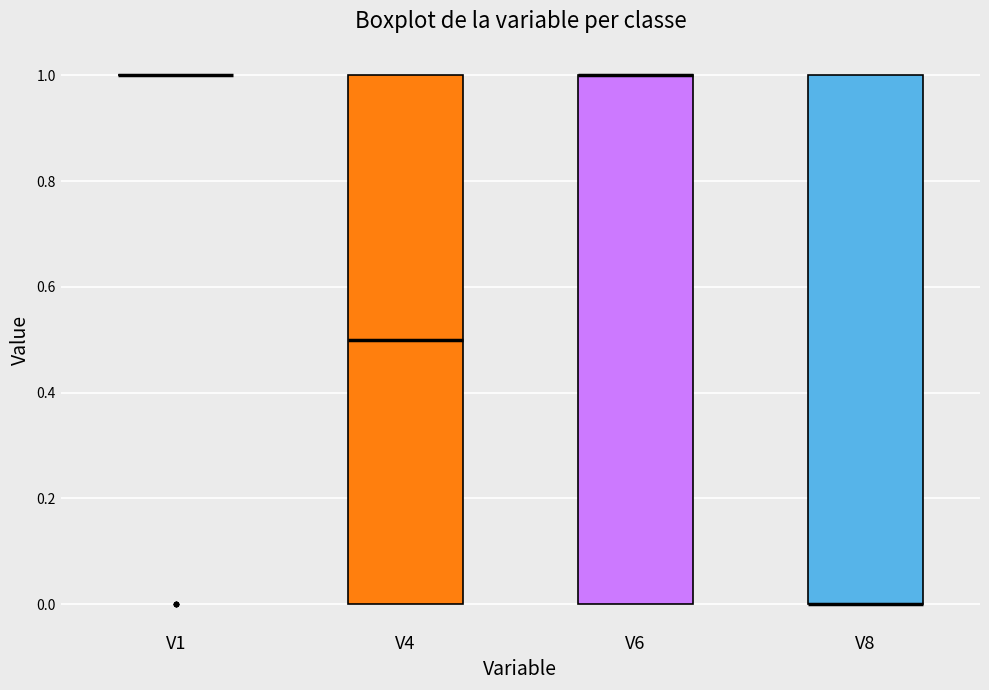

Where is the lower edge of the box for V6 on the y-axis? The values are not printed on the chart, so give them approximately, as read against the axis.

0.0